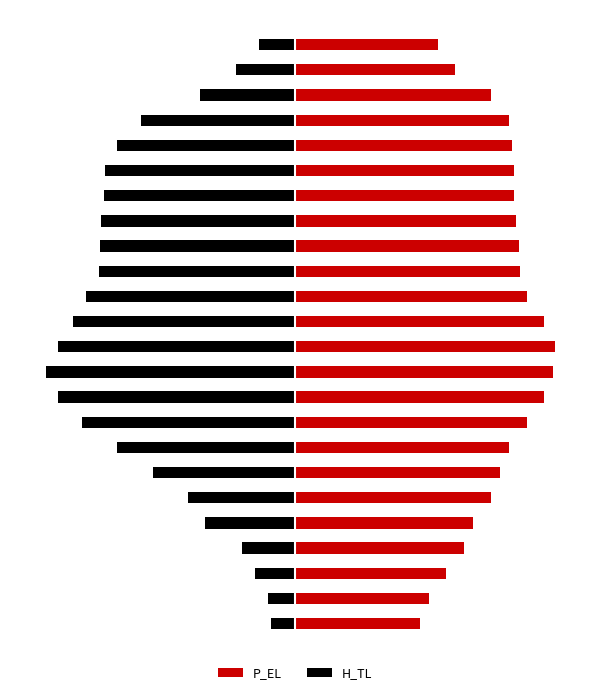

At 16, list the series in order from smallest to largest.

H_TL, P_EL